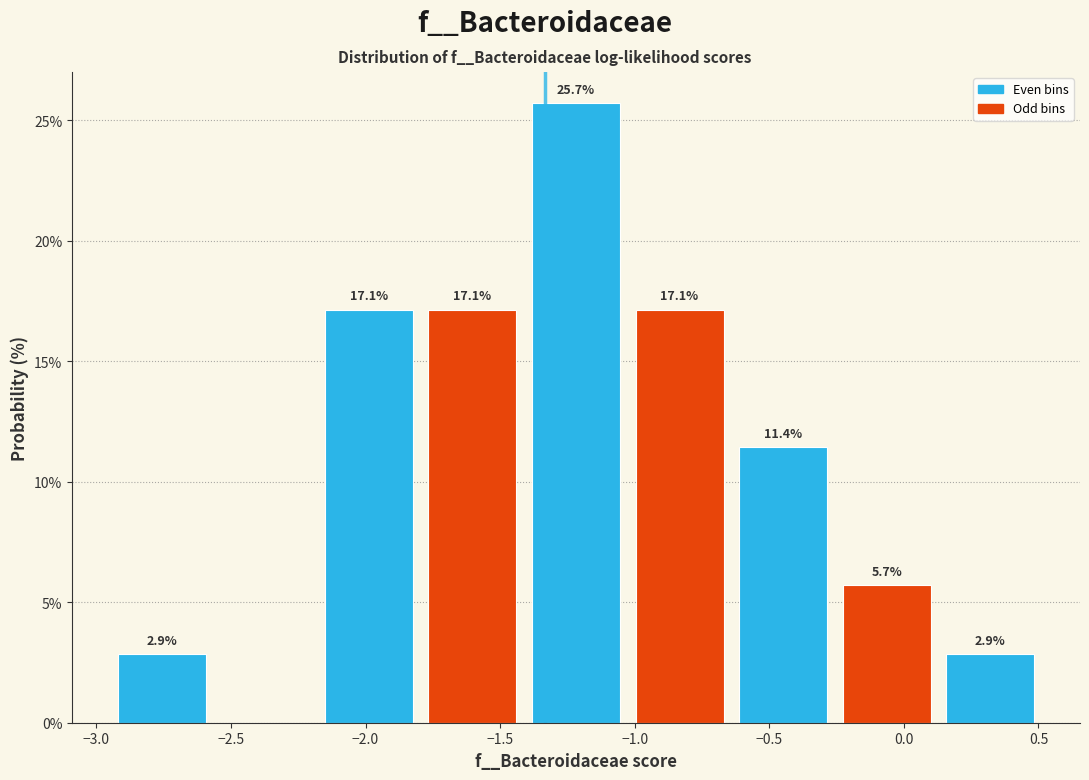

Which range on the x-axis has the tallest bar?

-1.40 to -1.05